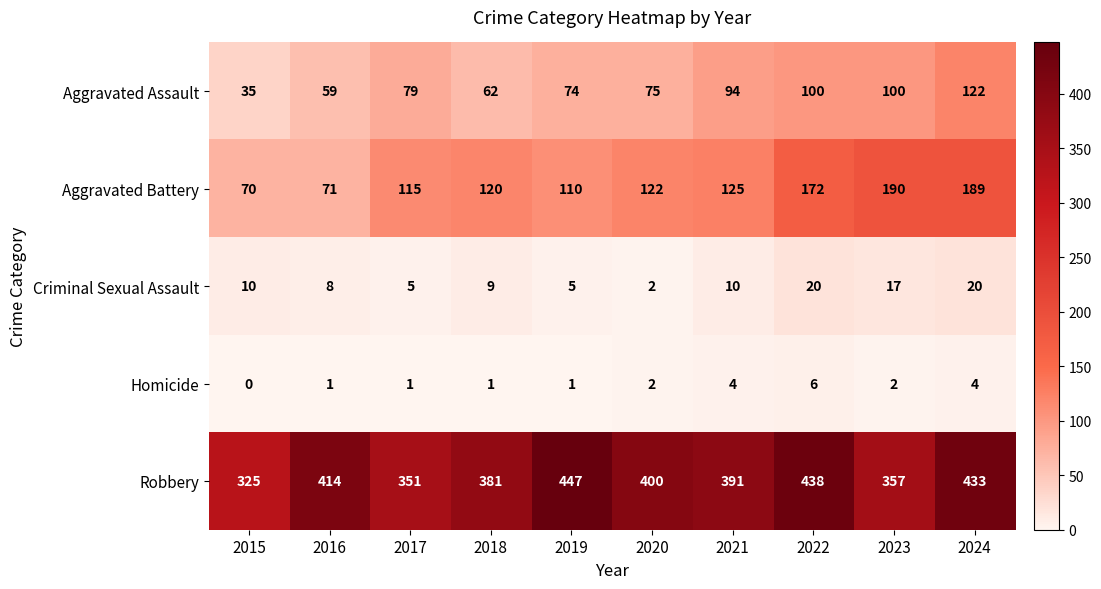

Which category has the lowest value in the Criminal Sexual Assault series?

2020